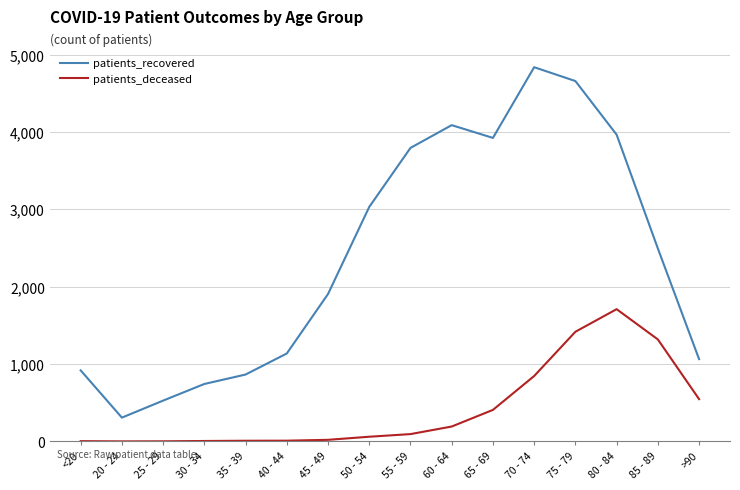

List the labels in order of patients_recovered value, smallest first.

20 - 24, 25 - 29, 30 - 34, 35 - 39, <20, >90, 40 - 44, 45 - 49, 85 - 89, 50 - 54, 55 - 59, 65 - 69, 80 - 84, 60 - 64, 75 - 79, 70 - 74